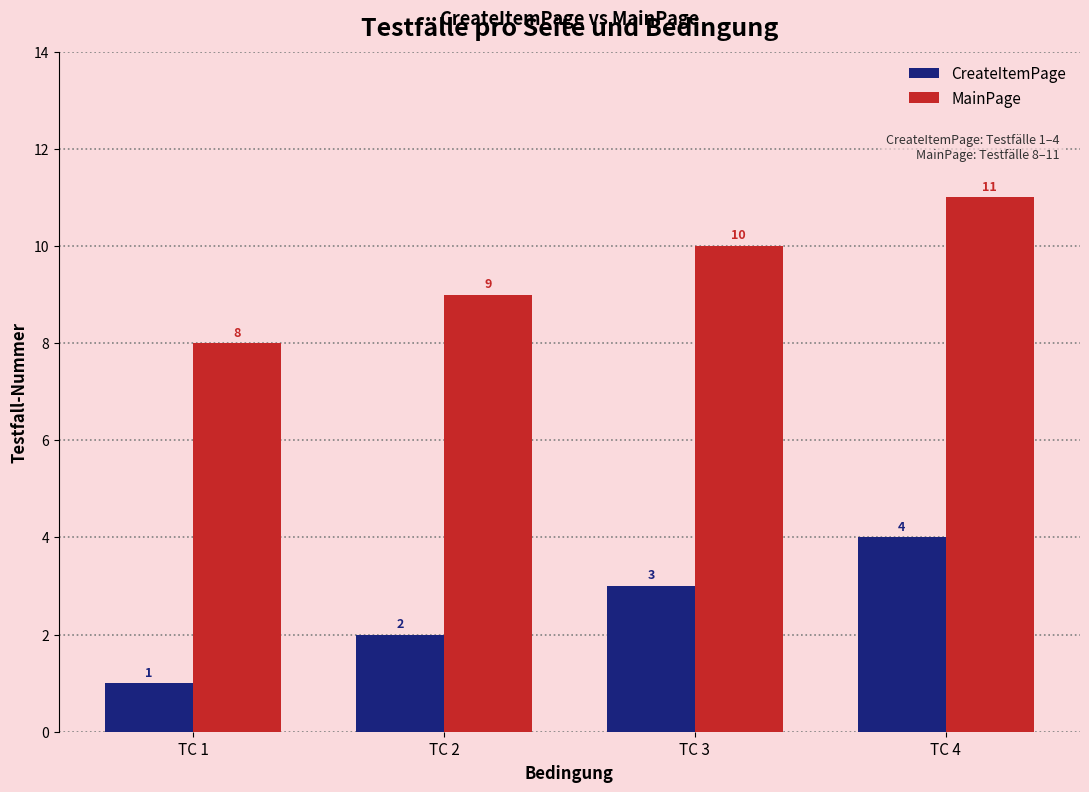

What is the smallest value displayed?

1